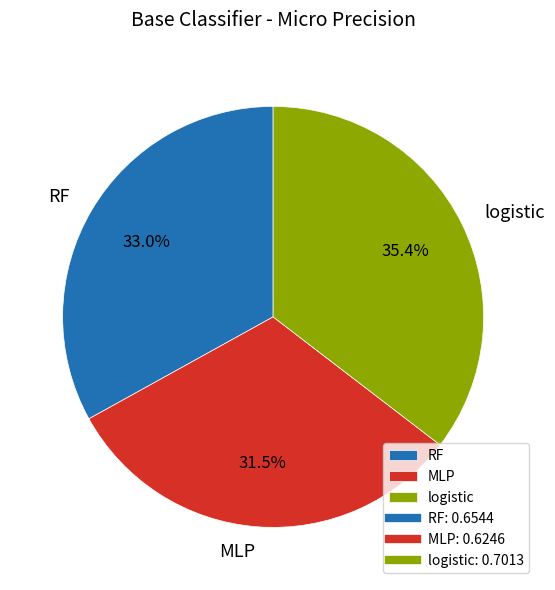

Rank the categories by value from highest to lowest.

logistic, RF, MLP